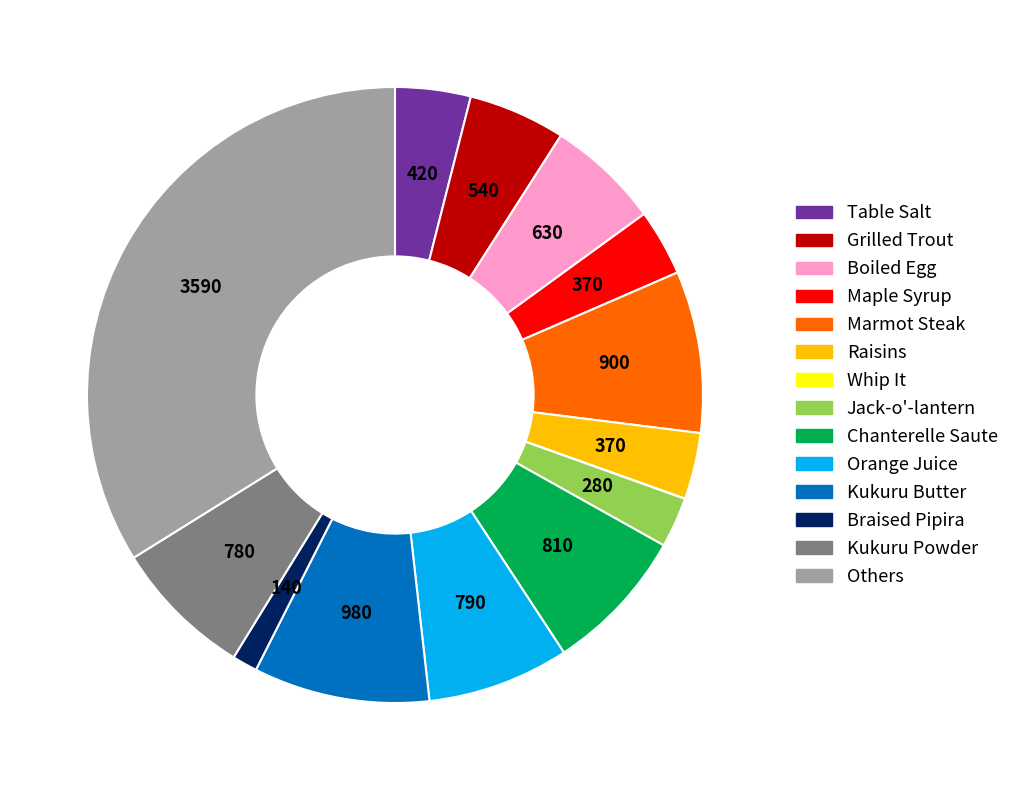

Does any single category account for the majority?

No